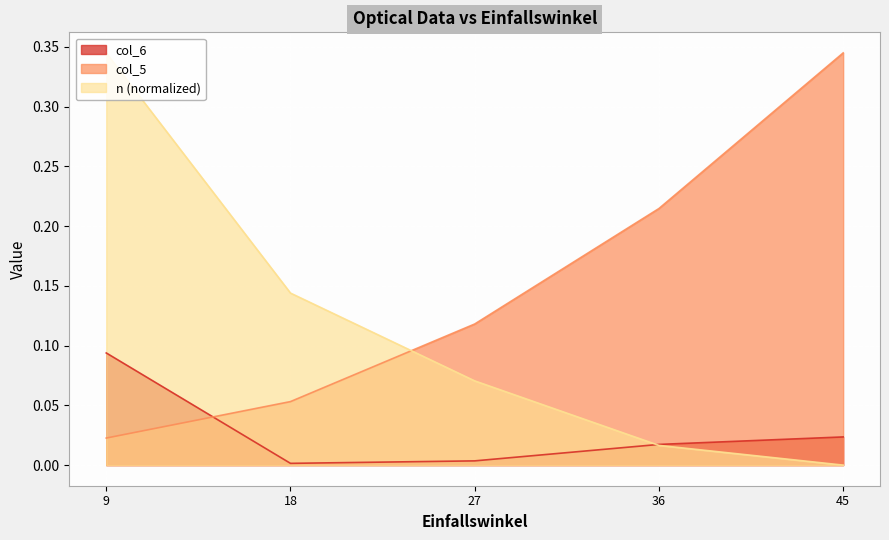

Does the chart display data point markers on the line(s)?

No